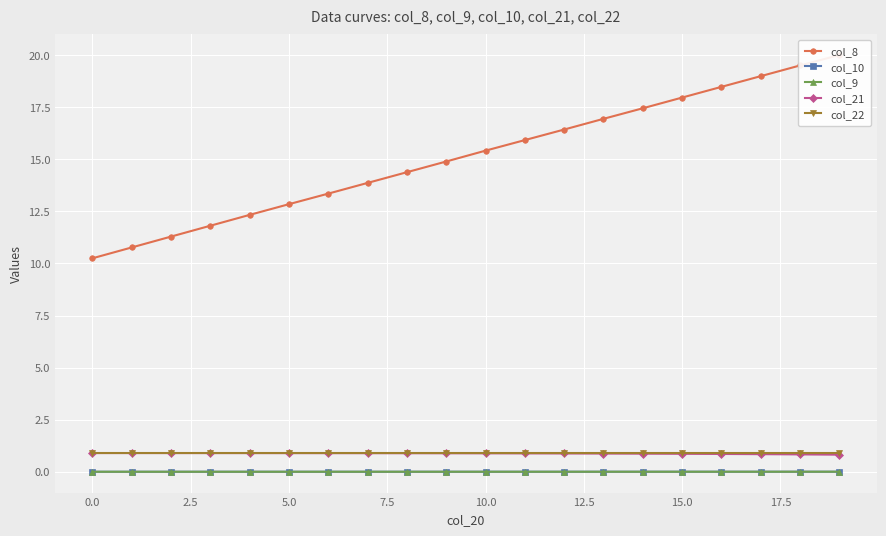

What is the label of the 17th point from the left?

16